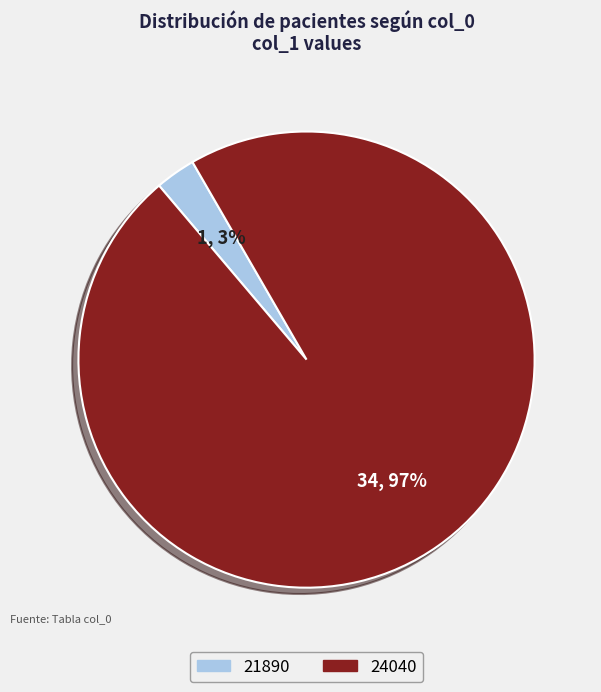

To the nearest percent, what is the average slice percentage?

50%